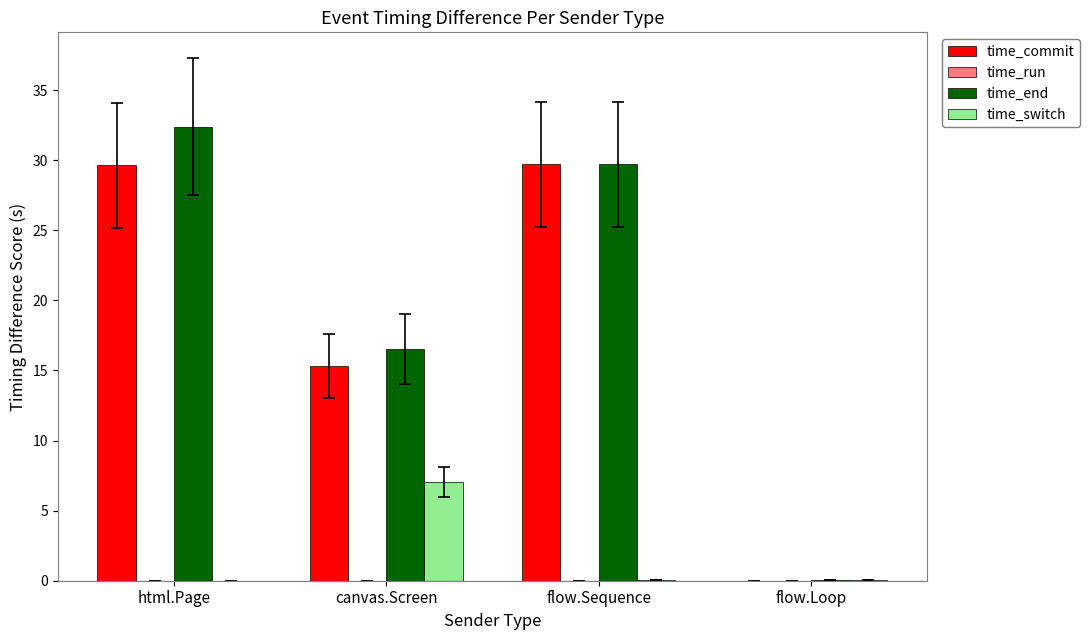

At which category is the sum across all series the highest?

html.Page